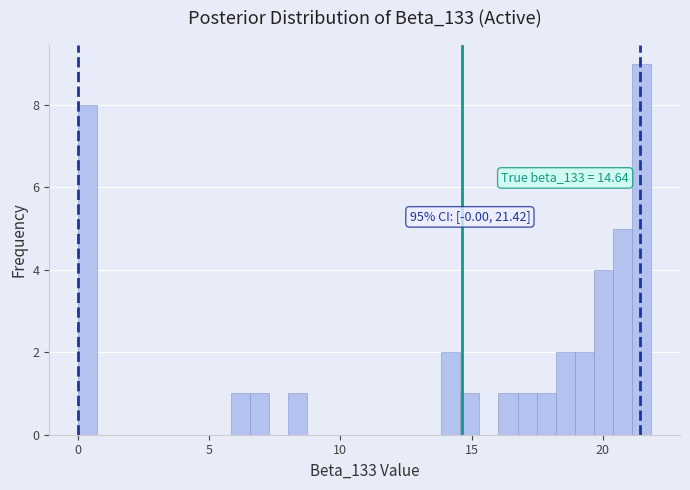

Read against the x-axis, roughly where is the centre of the tallest bar?

21.5